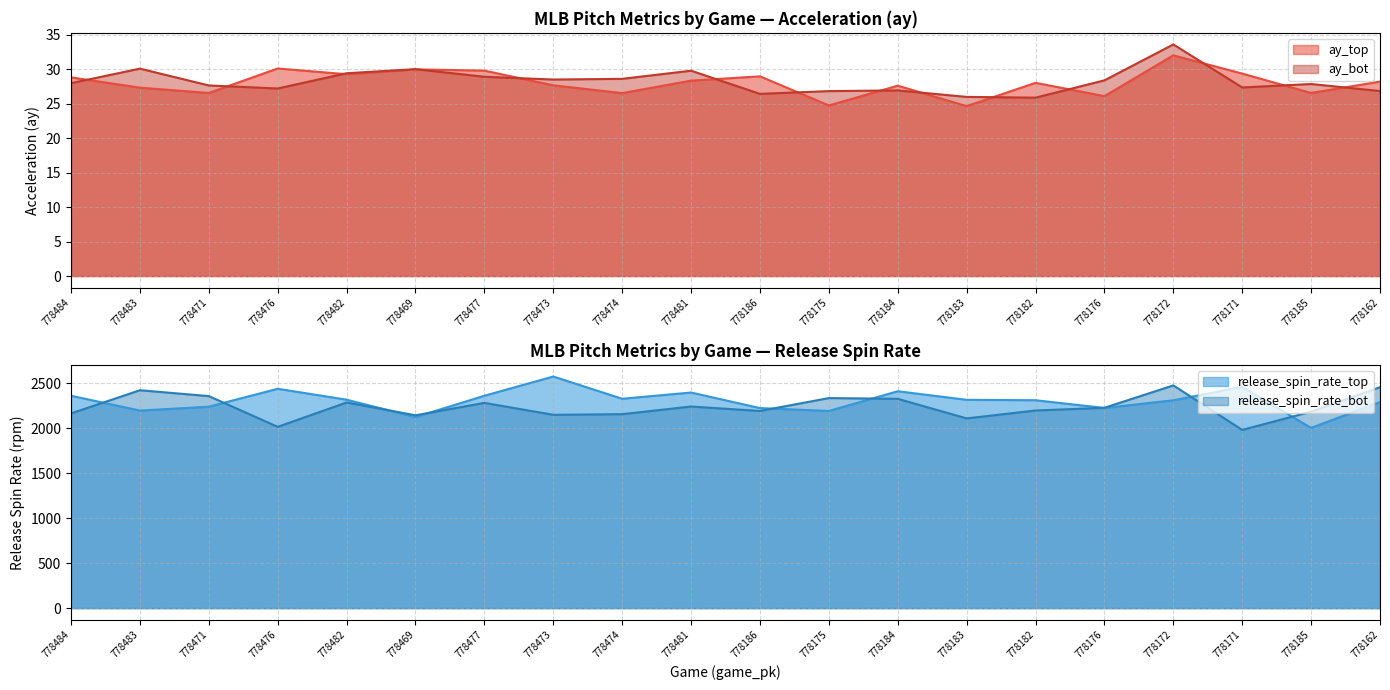

What is the label of the 2nd point from the right?

778185